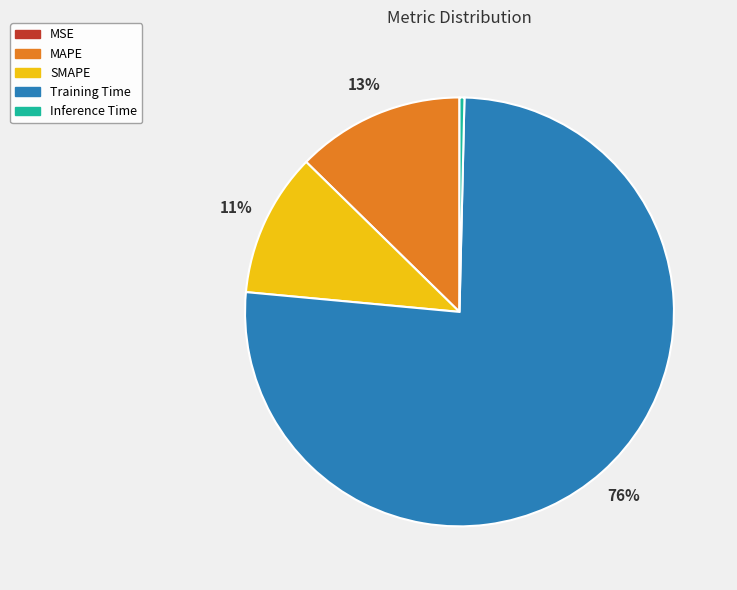

Which slice is the largest?

Training Time